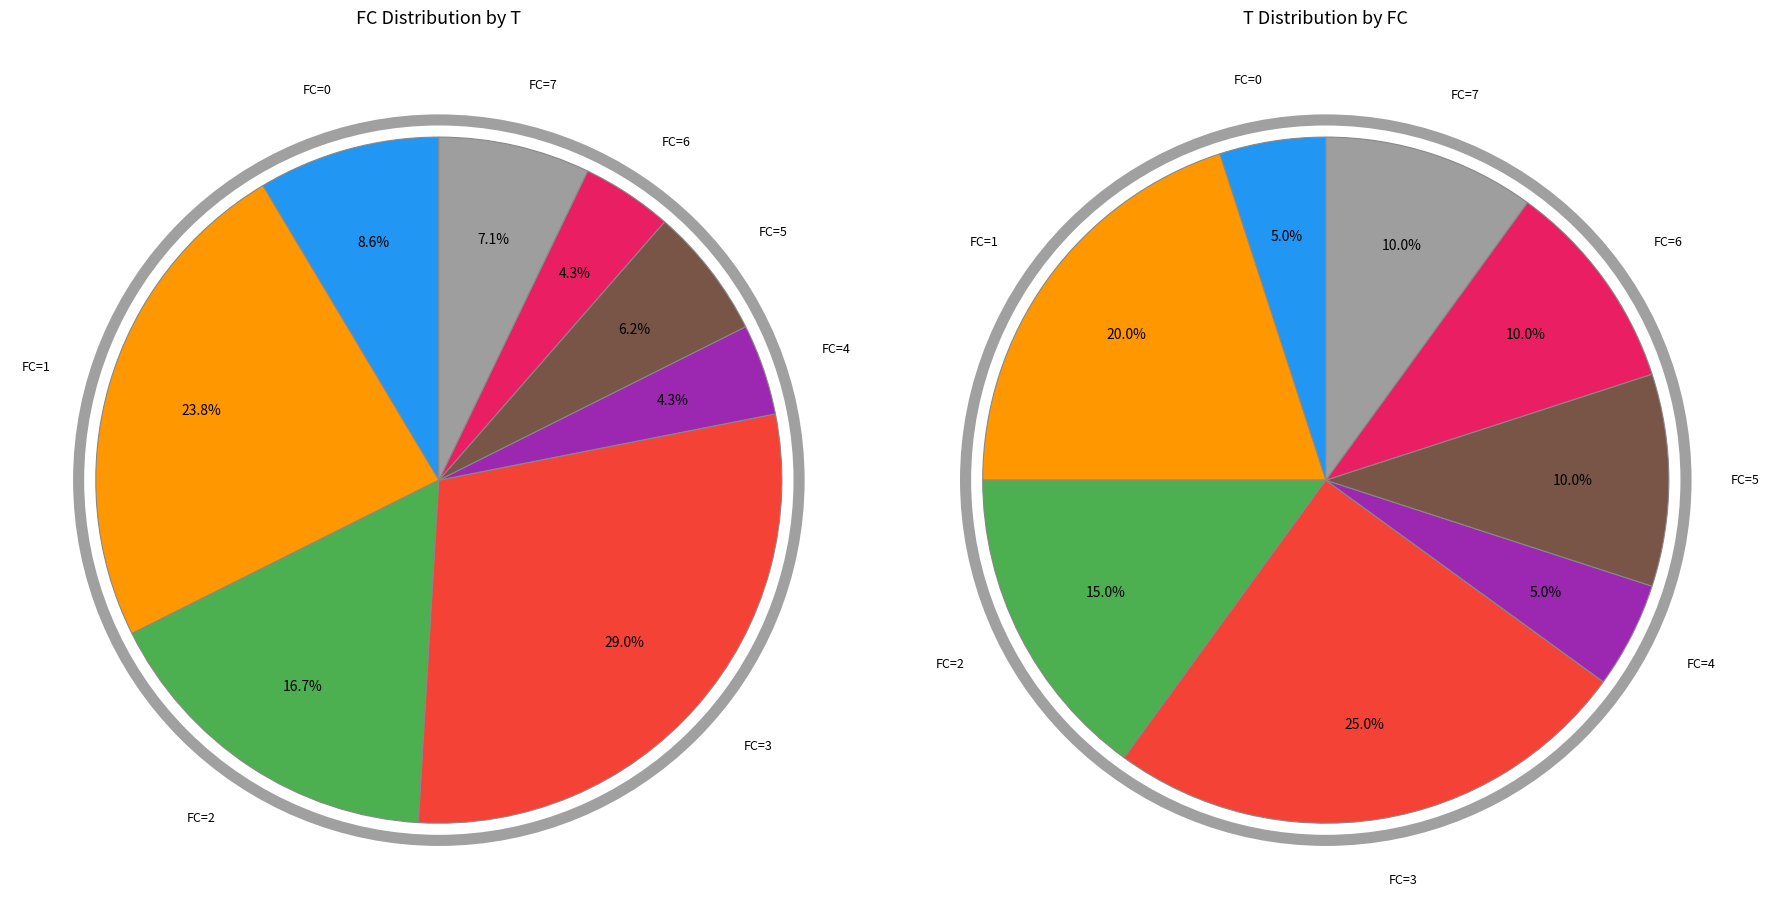

Does any single category account for the majority?

No